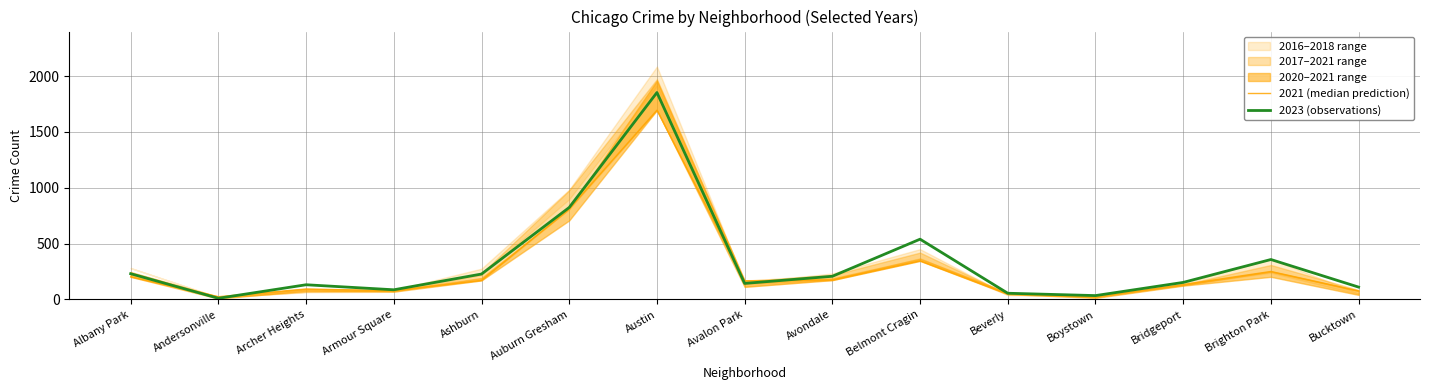

At which category is the sum across all series the highest?

Austin